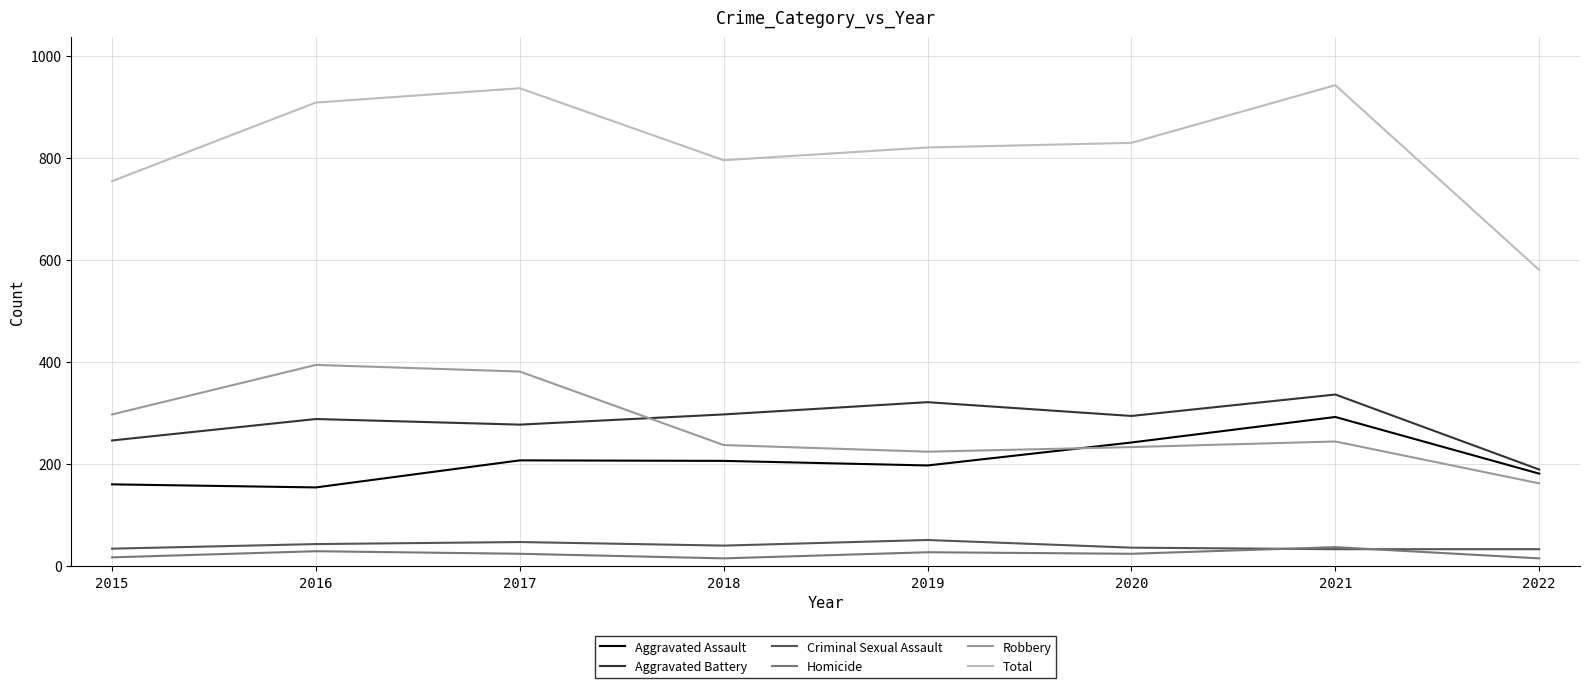

The value of Robbery at 2020 is 233. True or false?

True